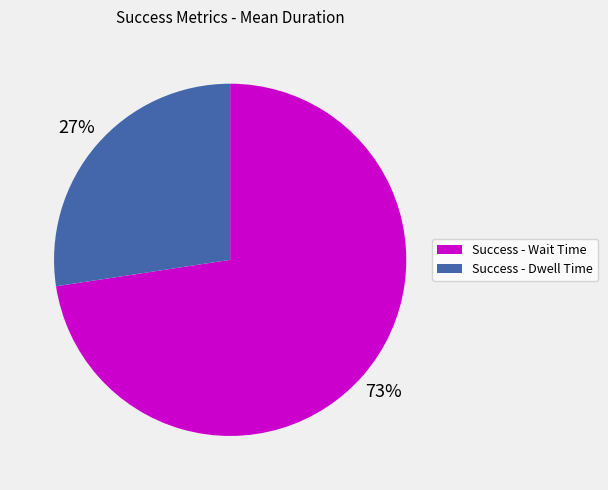

Is there any slice that represents more than half of the pie?

Yes